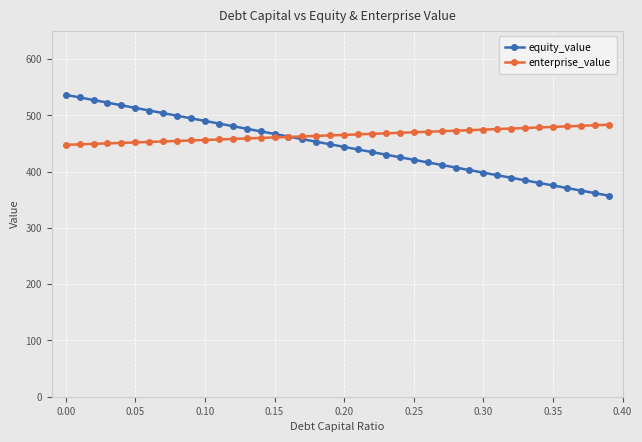

What is the difference between the maximum and minimum values in the enterprise_value series?

35.7